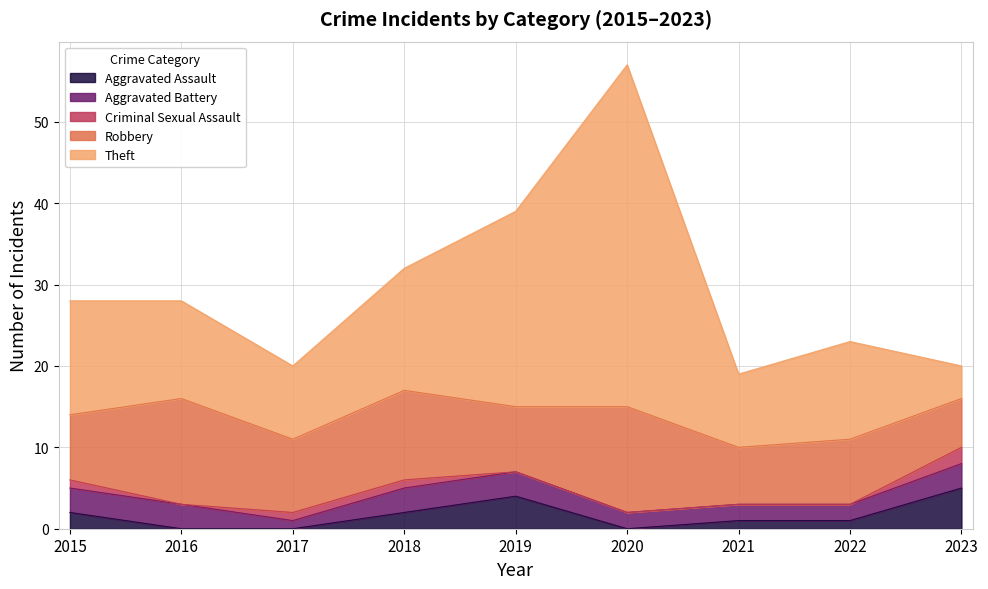

True or false: Criminal Sexual Assault and Robbery intersect in this chart.

False